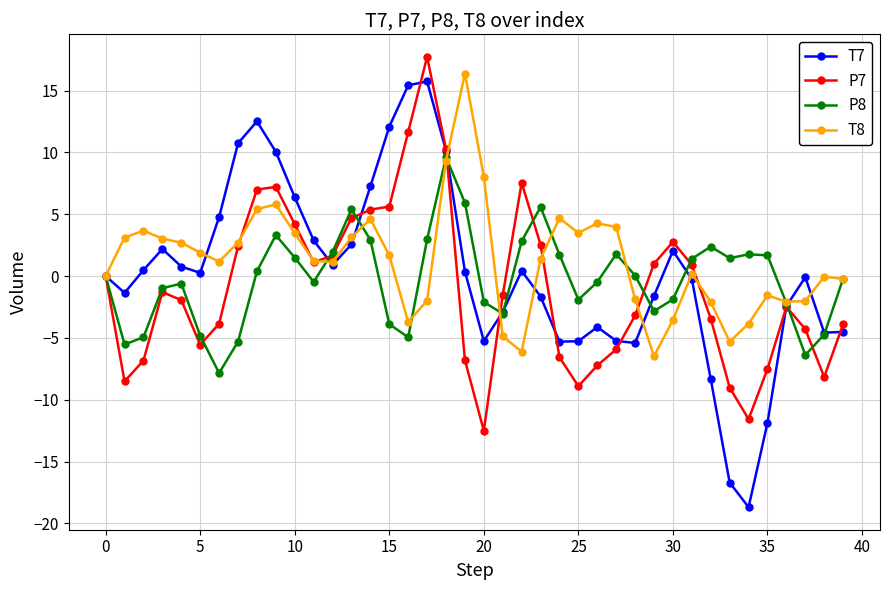

What is the value of the P7 point at the 25th from the left?

-6.6